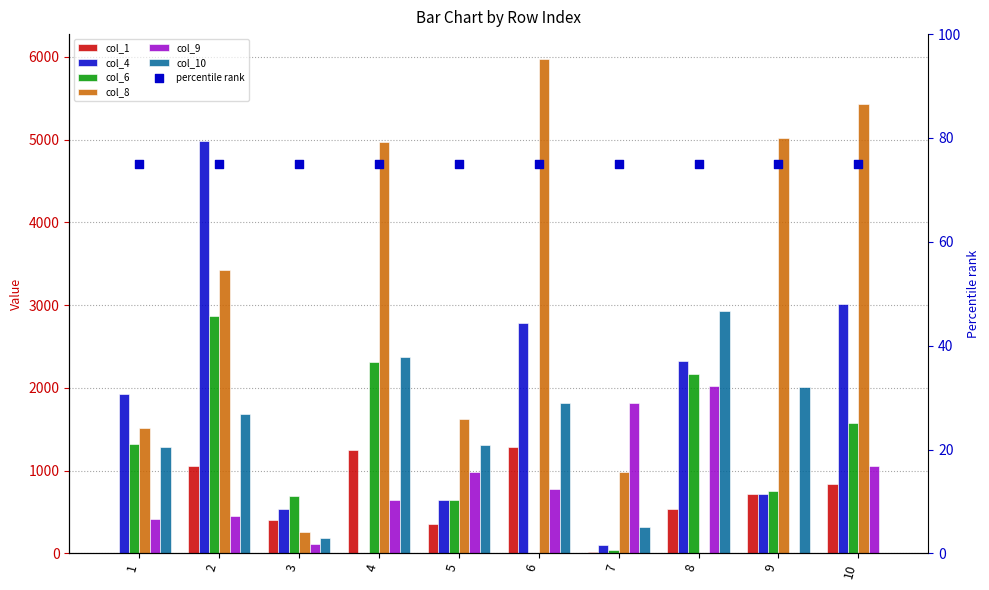

What are all the series names shown in the legend?

col_1, col_4, col_6, col_8, col_9, col_10